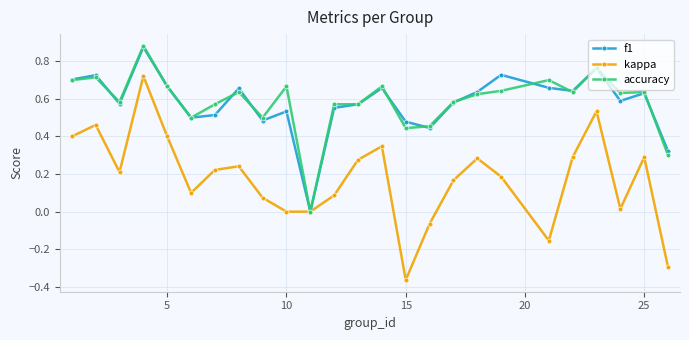

How many f1 values are between 0 and 1?

25